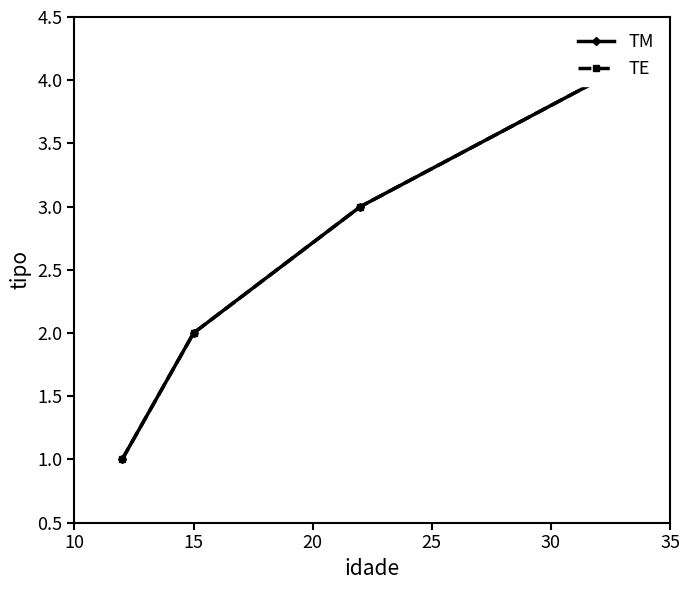

Read the TE value at 15.

2